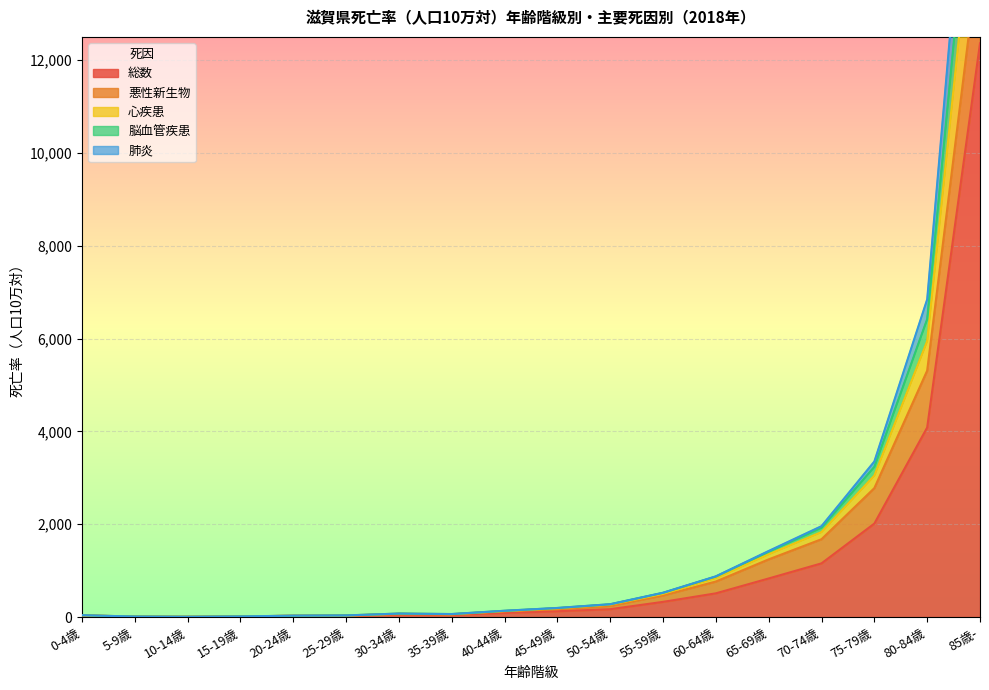

At which label is 総数 closest to 6183?

80-84歳